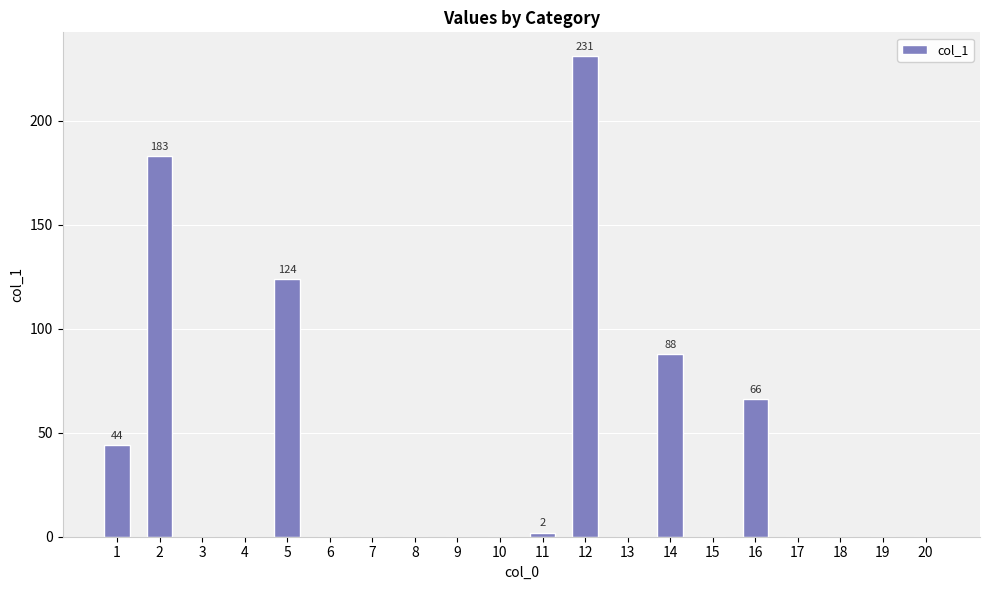

What is the sum of all values?

738